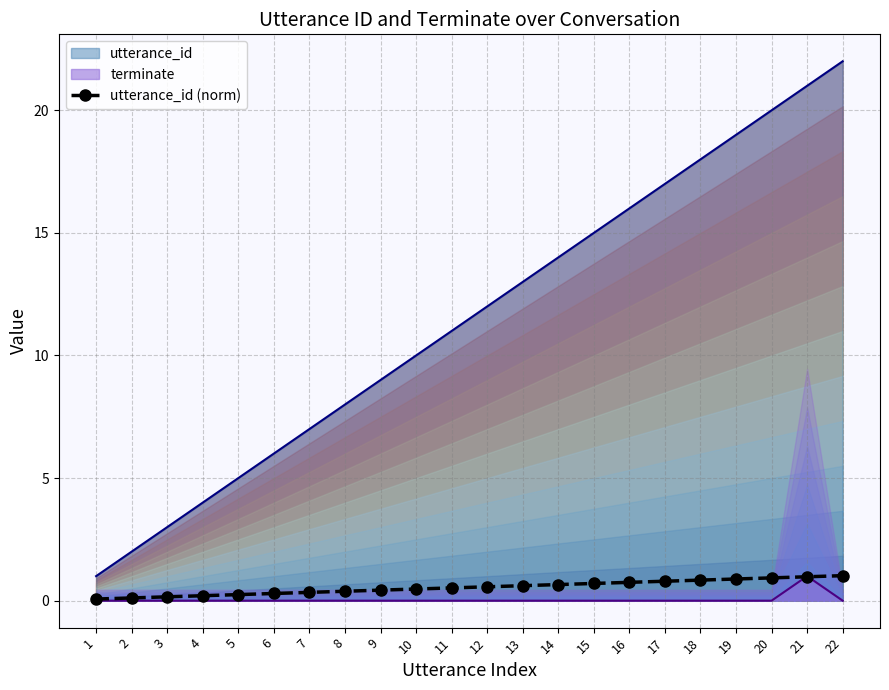

Rank the categories by value from highest to lowest.

22, 21, 20, 19, 18, 17, 16, 15, 14, 13, 12, 11, 10, 9, 8, 7, 6, 5, 4, 3, 2, 1